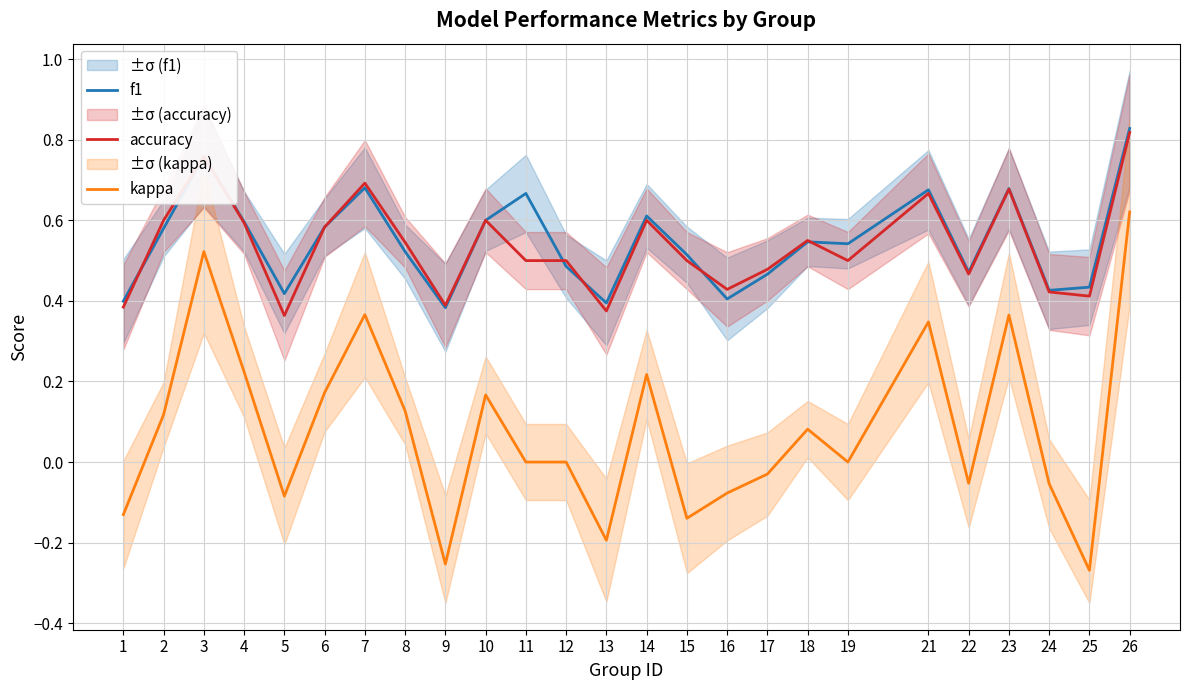

True or false: kappa and f1 intersect in this chart.

False